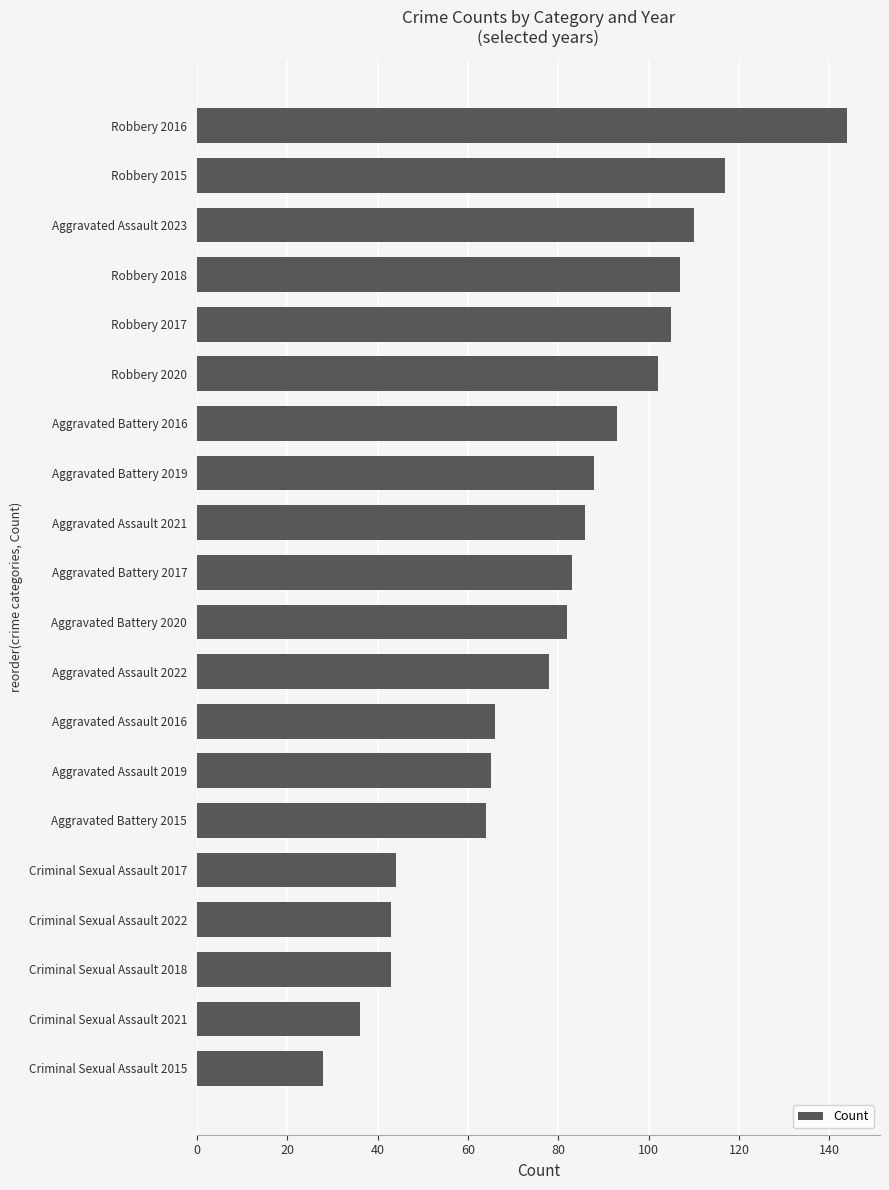

What is the sum of the values at Aggravated Battery 2016 and Criminal Sexual Assault 2021?

129